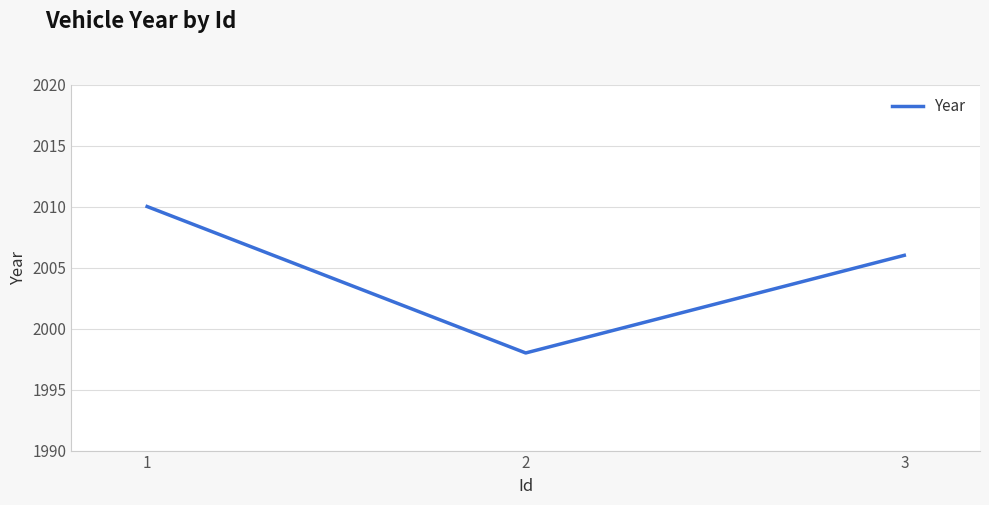

True or false: the data shows 1375 at 1.

False